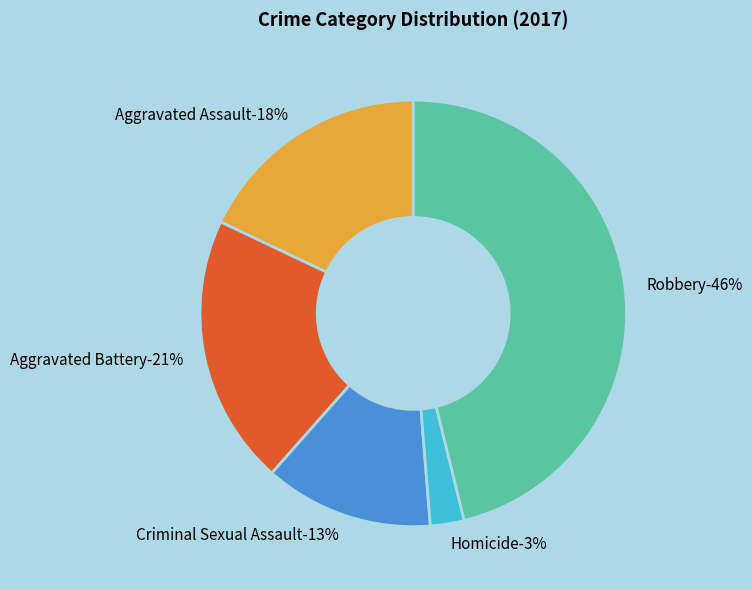

How many segments does this pie chart have?

5